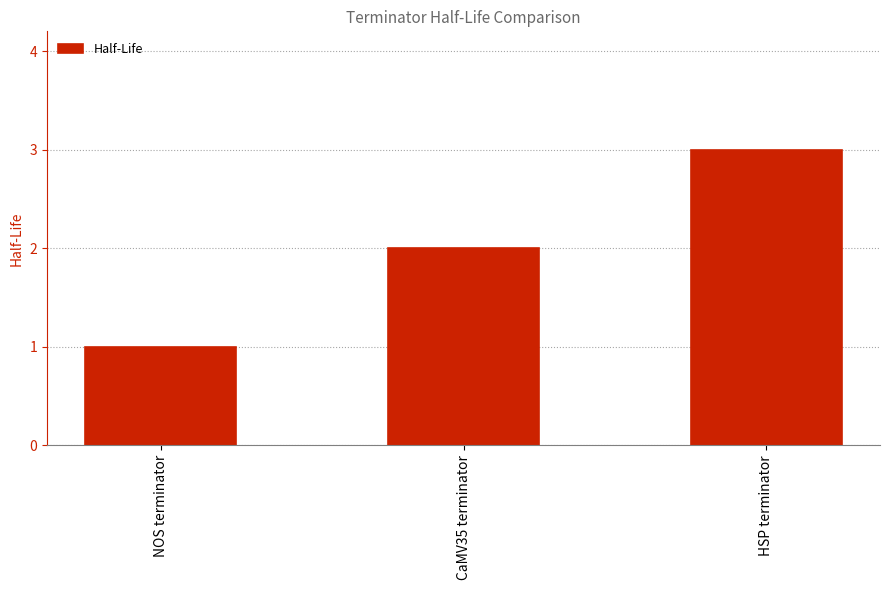

Count the number of categories in the chart.

3